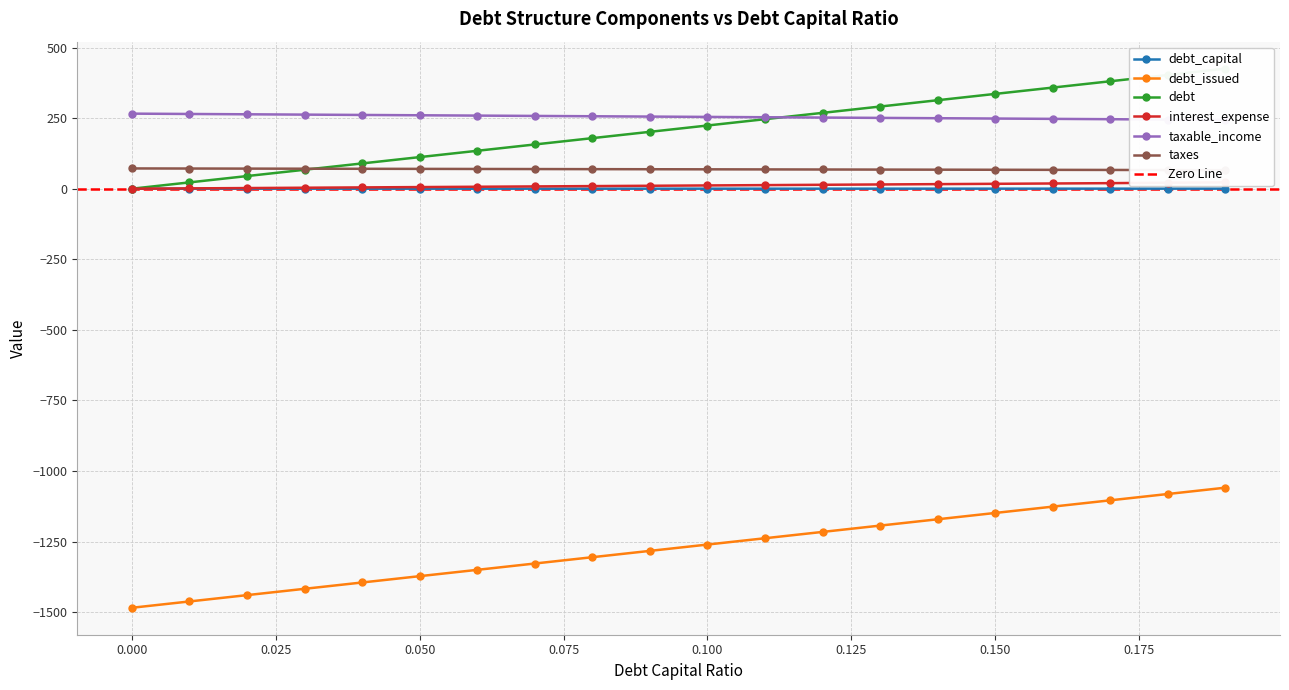

True or false: taxable_income and debt_capital intersect in this chart.

False